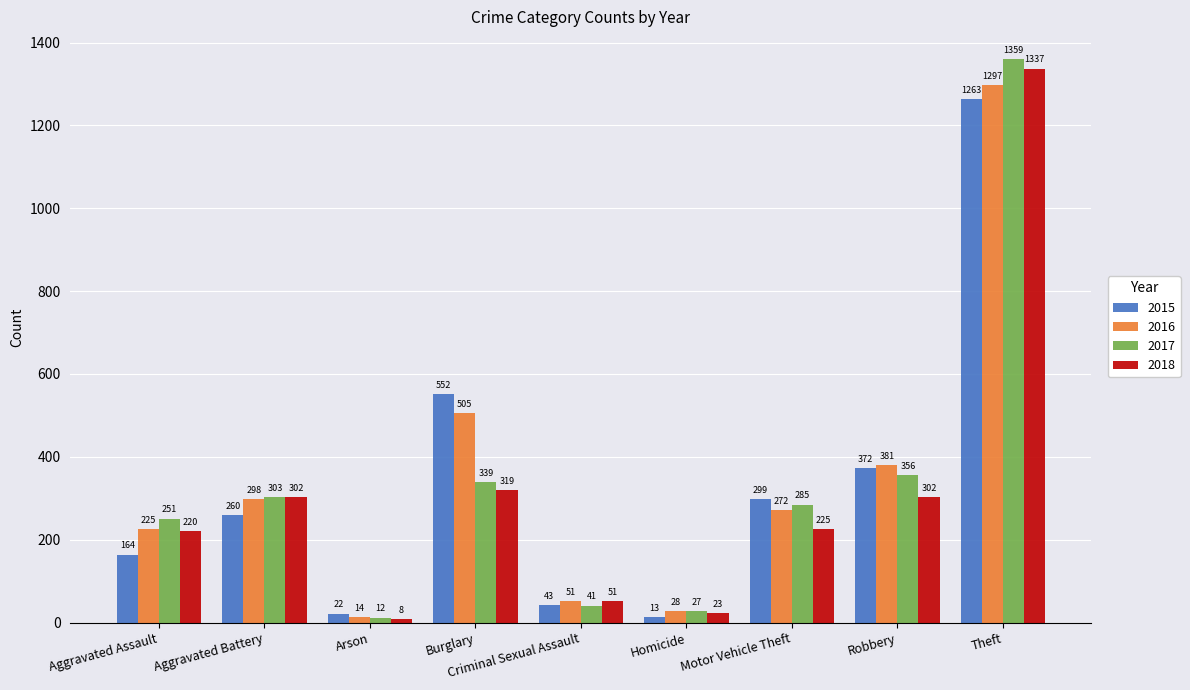

Count the number of data series in this chart.

4